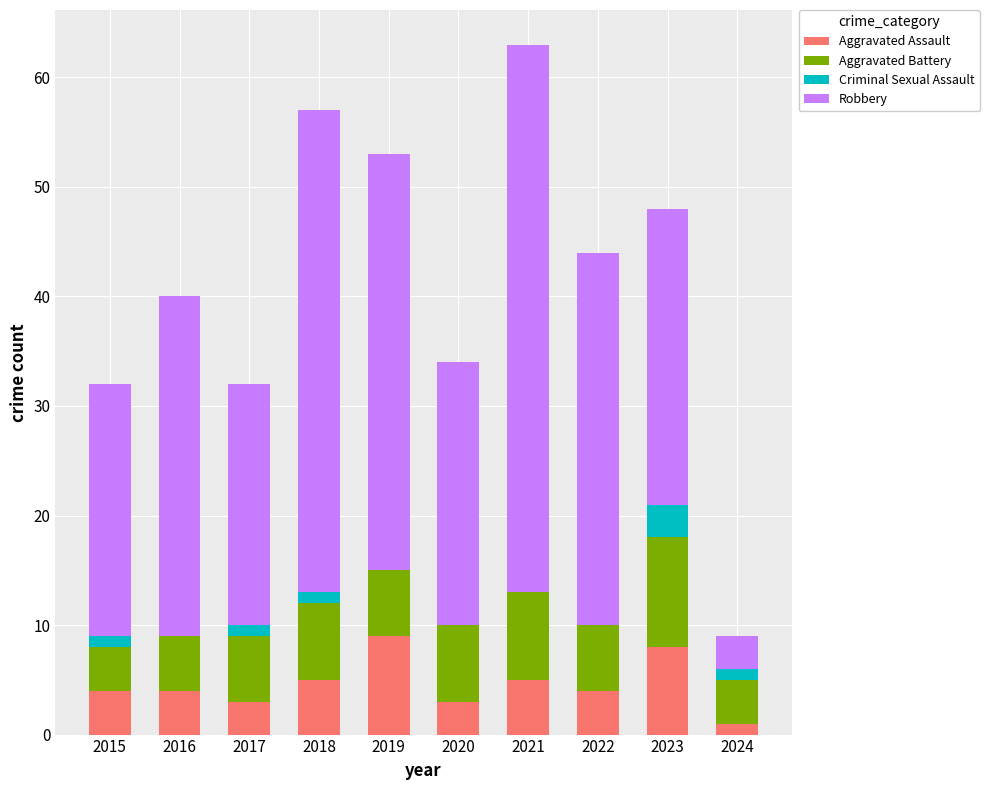

What is the highest value of the Aggravated Assault series?

9